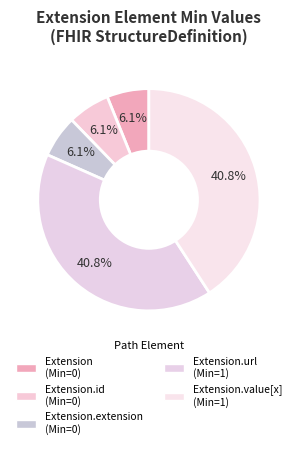

Is there a majority slice in this chart?

No